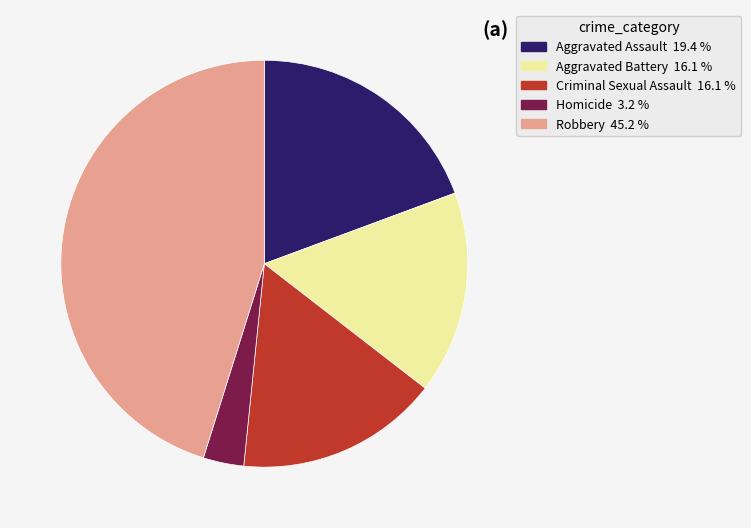

True or false: Criminal Sexual Assault accounts for 16% of the total.

True